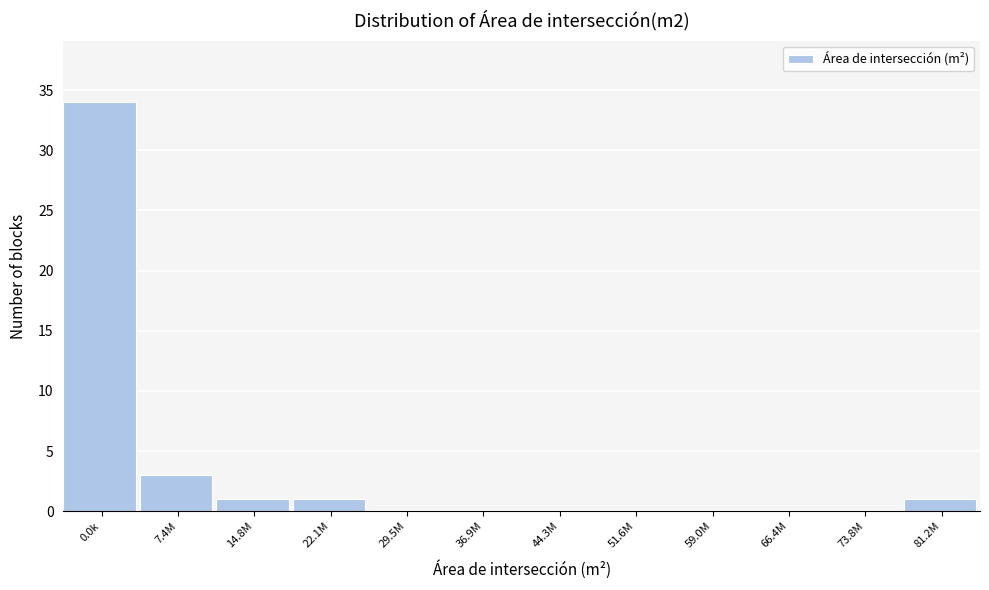

Reading left to right, transcribe all the data shown in this chart.

0.0k=34	7.4M=3	14.8M=1	22.1M=1	29.5M=0	36.9M=0	44.3M=0	51.6M=0	59.0M=0	66.4M=0	73.8M=0	81.2M=1